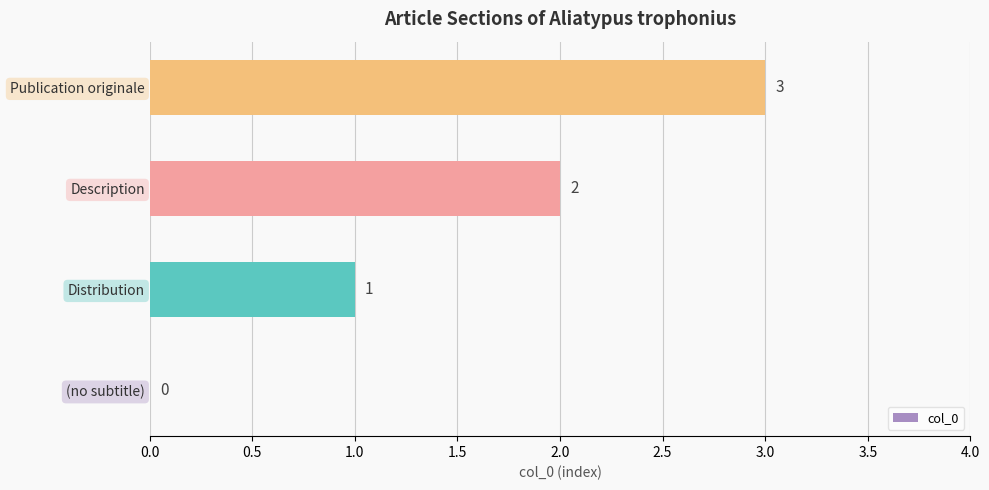

What is the sum of all values?

6